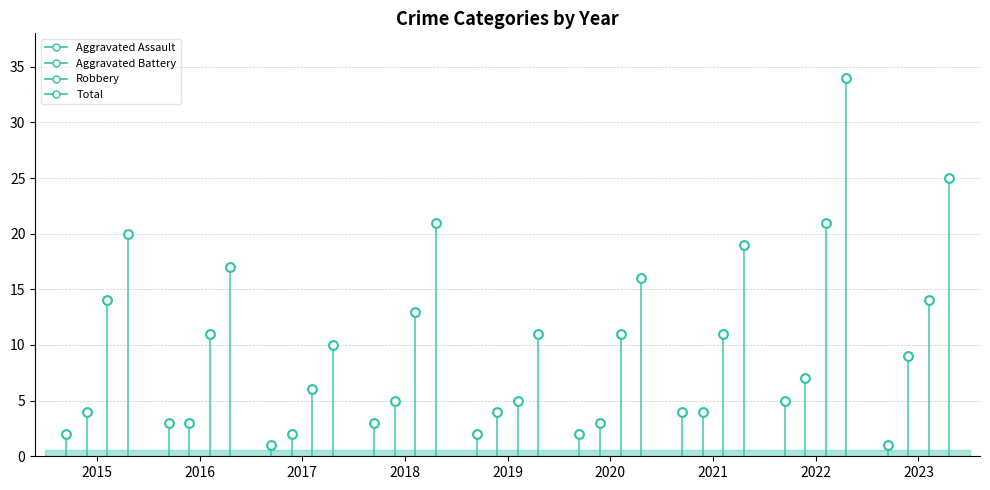

Which series has the largest total across all categories?

Total